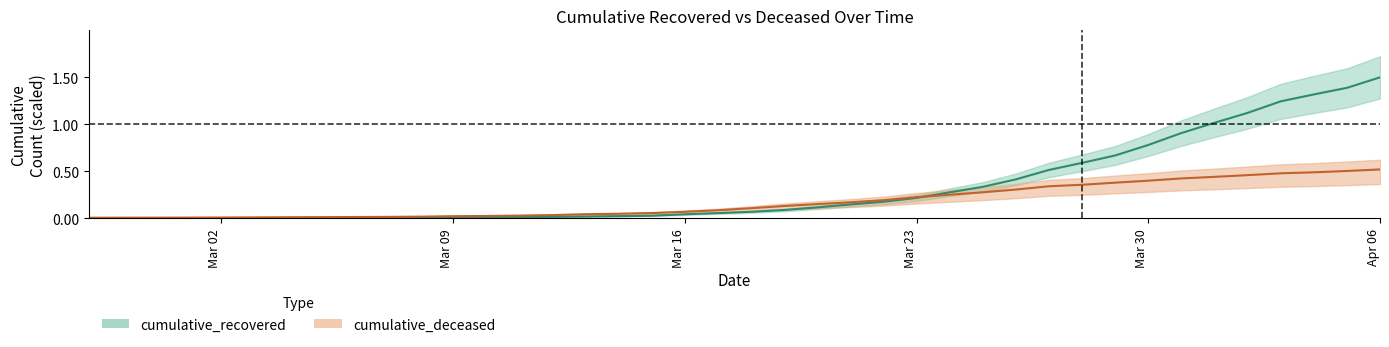

What is the sum of the cumulative_recovered values at 2020-04-04 and 2020-03-14?

1.3